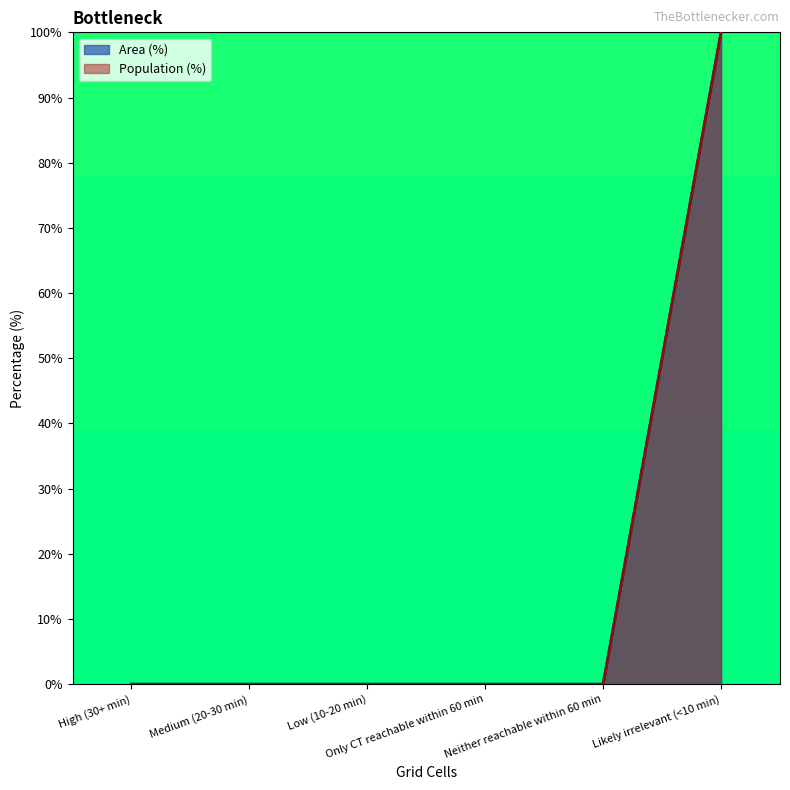

How many lines are shown in the chart?

2